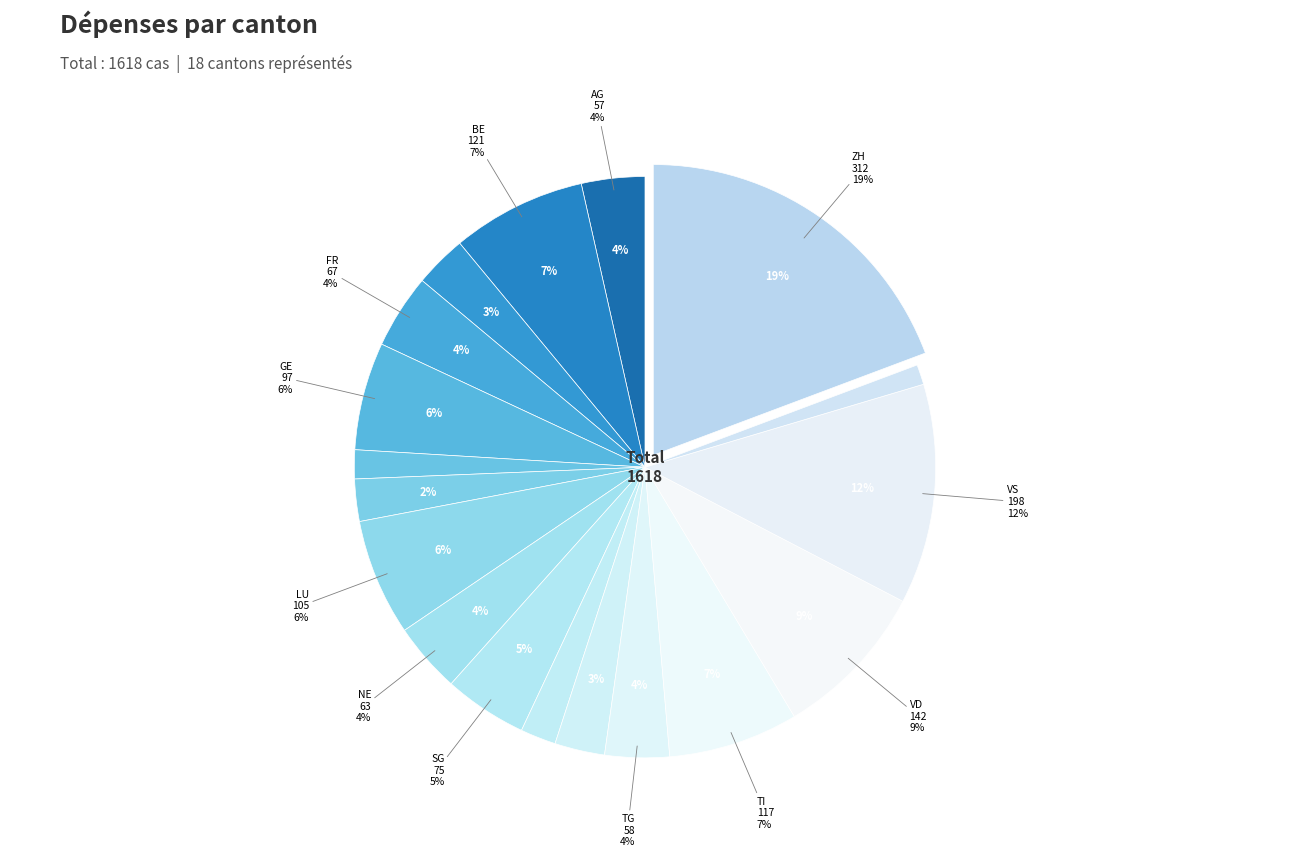

Rank the categories by value from highest to lowest.

ZH, VS, VD, BE, TI, LU, GE, SG, FR, NE, TG, AG, BS, SO, JU, SH, GR, ZG